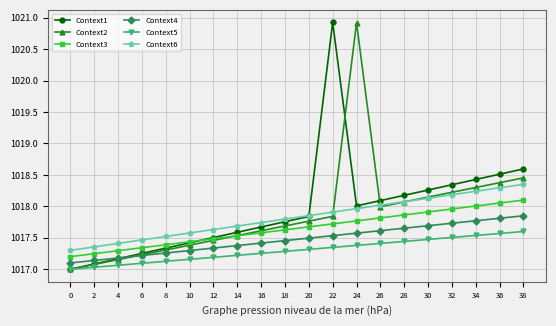

True or false: Context4 and Context5 cross at least once.

False